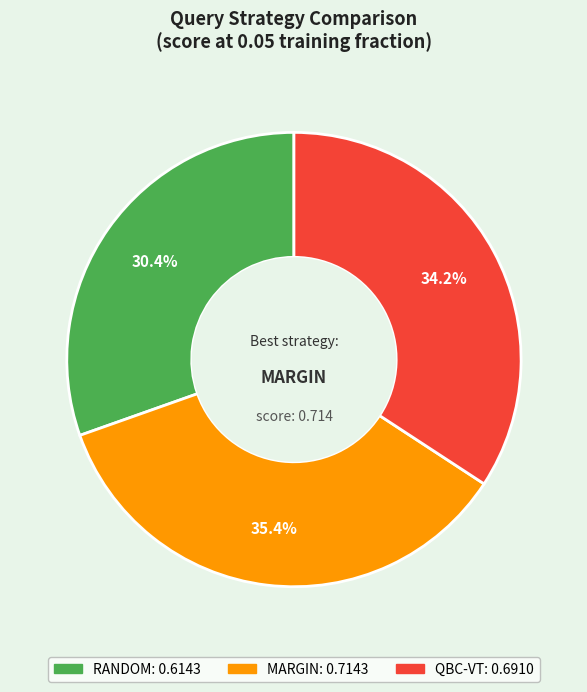

What percentage is the RANDOM slice, to the nearest percent?

30%